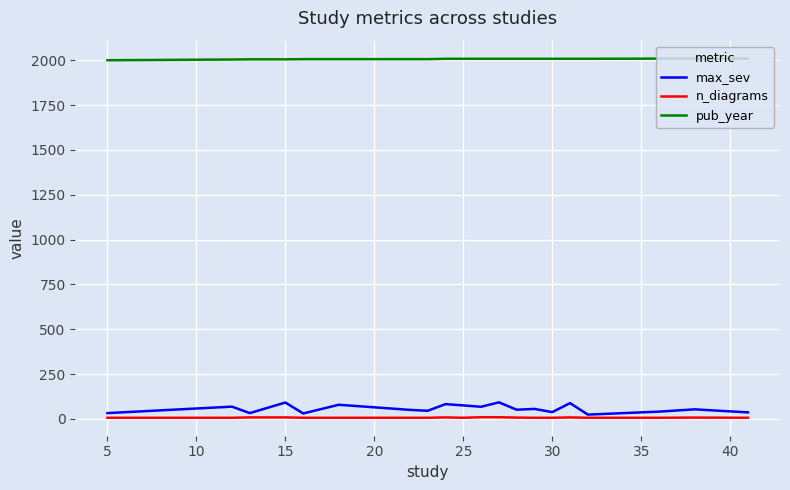

Which series has the largest range (max minus min)?

max_sev